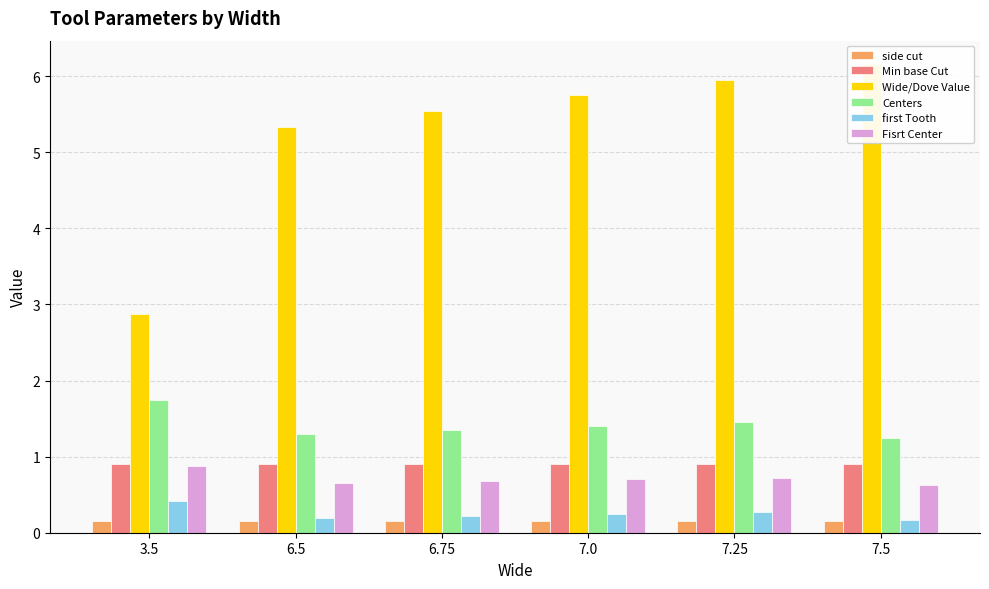

How many bars are there in total?

36